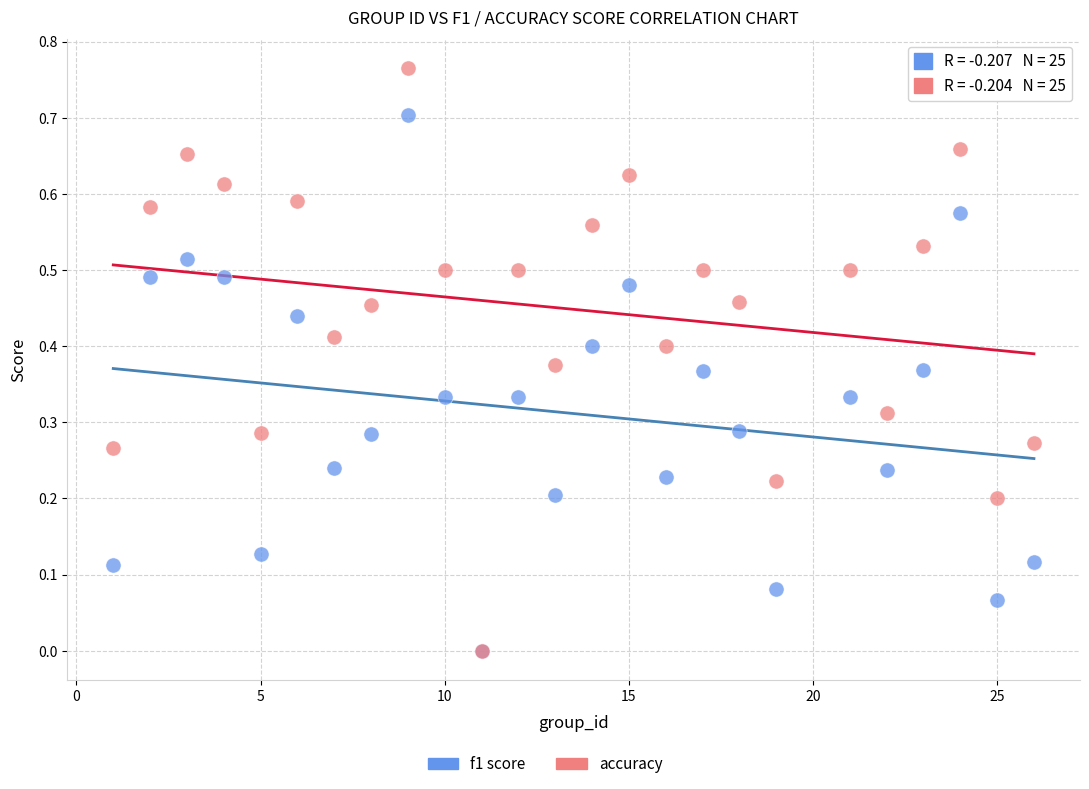

Which series has the widest spread of Y values?

accuracy